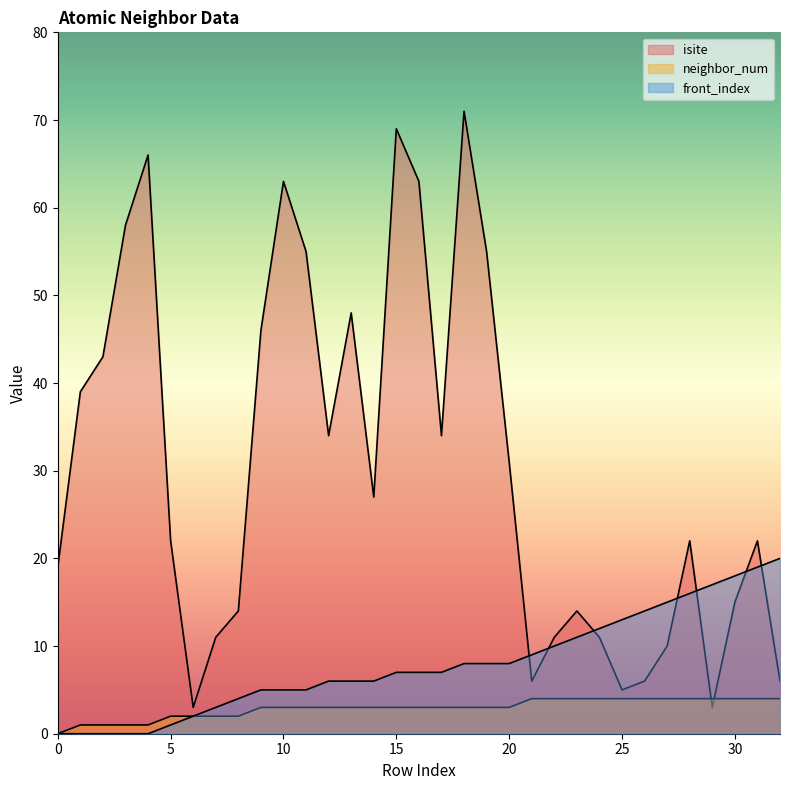

In isite, how many points are higher than both neighbors (excluding endpoints)?

8